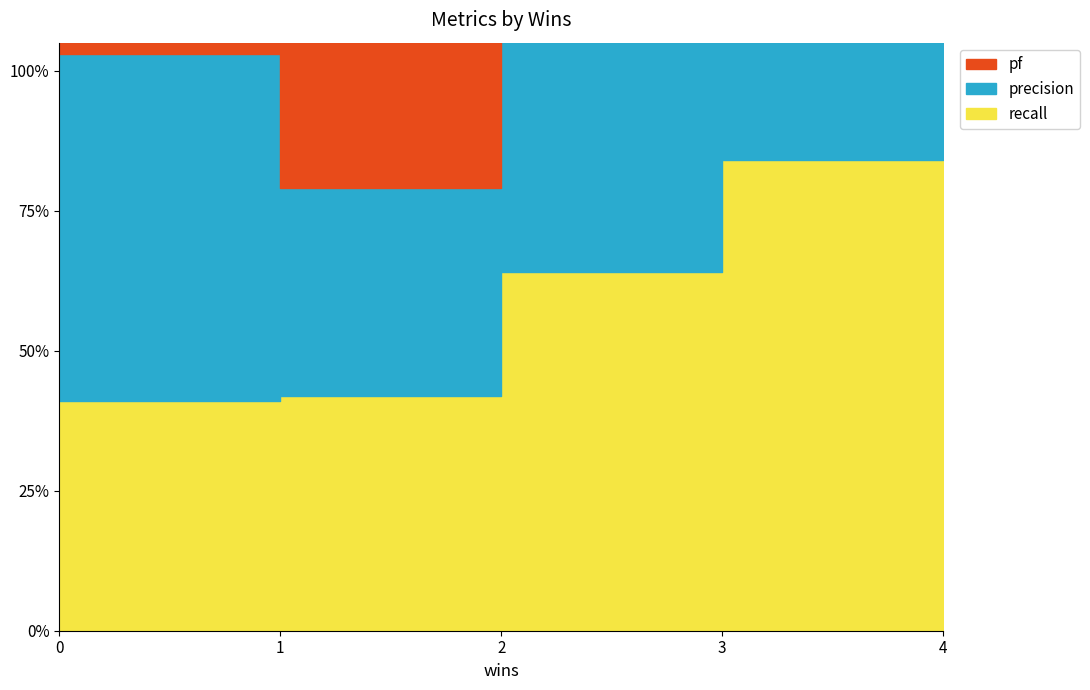

Where is the first local maximum for pf?

1